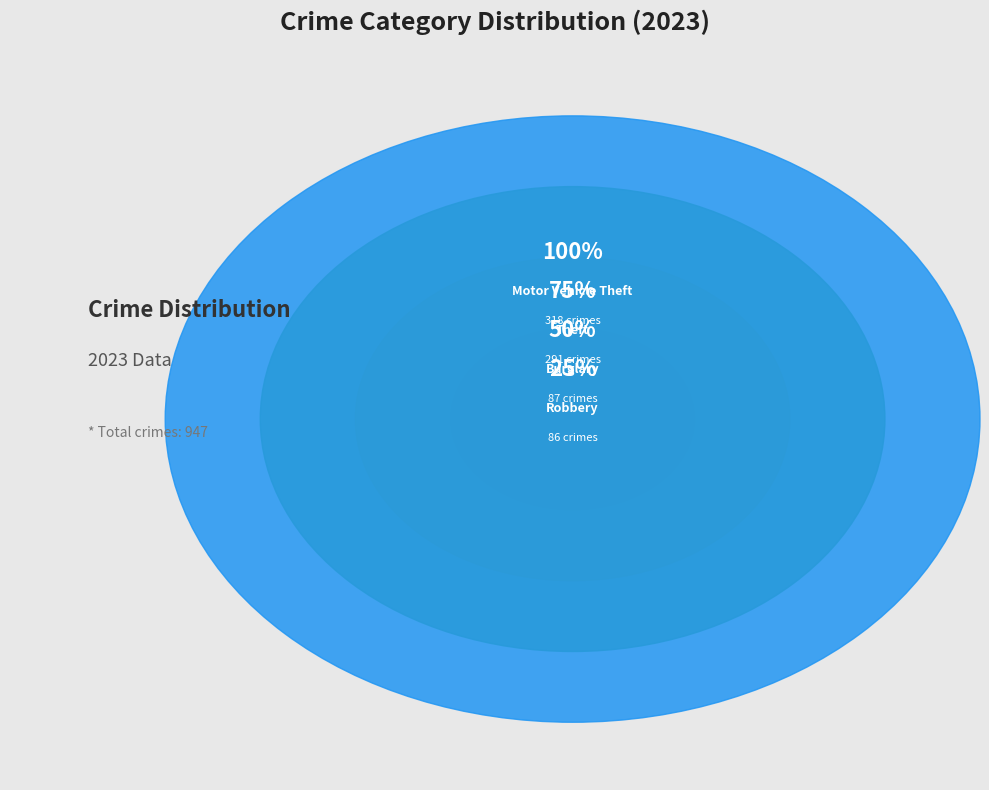

Rank the categories by value from lowest to highest.

Arson, Homicide, Criminal Sexual Assault, Aggravated Battery, Aggravated Assault, Robbery, Burglary, Theft, Motor Vehicle Theft